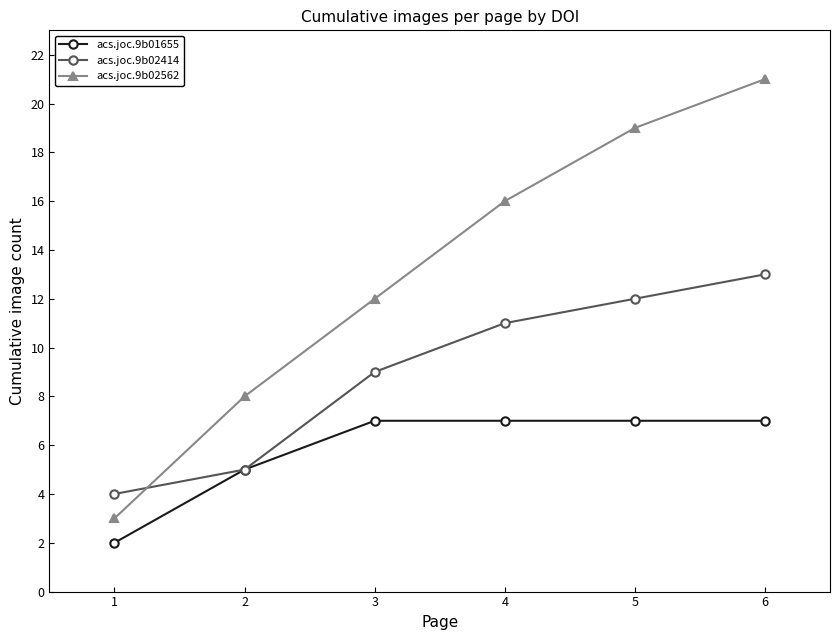

True or false: acs.joc.9b02414 has more than 0 points higher than both neighbors.

False